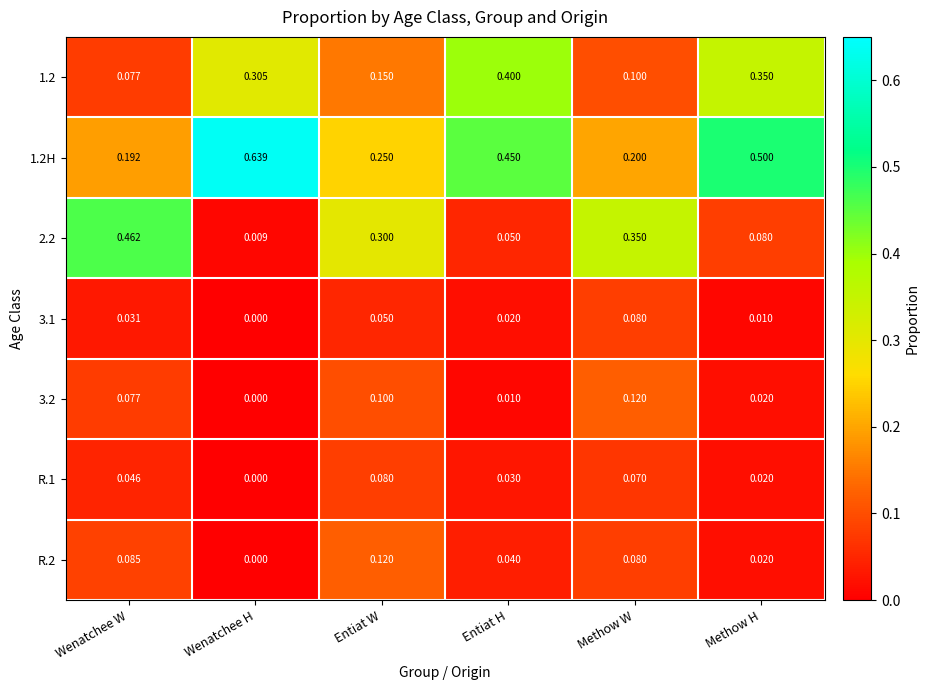

Where is 1.2 nearest to the value 0?

Wenatchee W